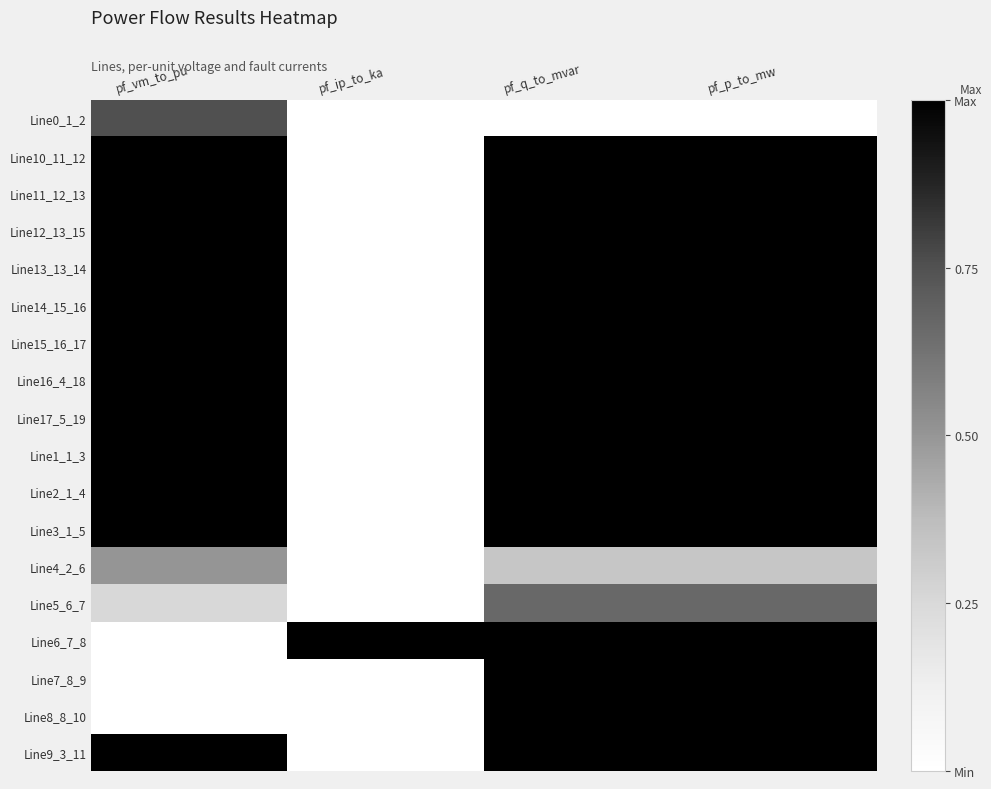

How many distinct data groups are displayed?

18